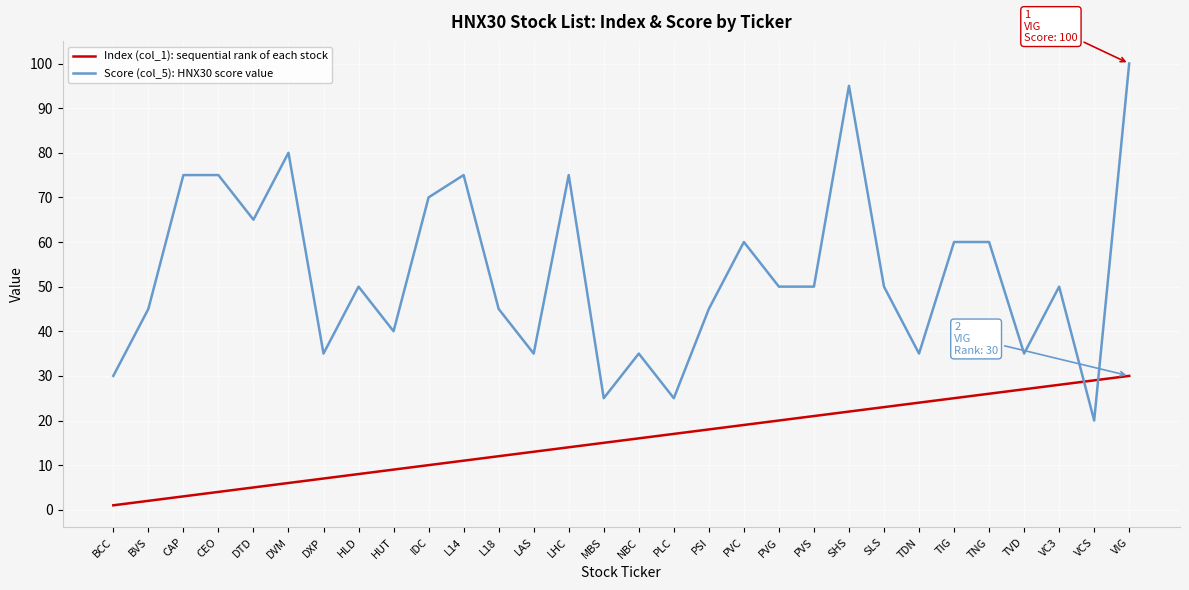

Rank the series at CEO from lowest to highest value.

Index (col_1): sequential rank of each stock, Score (col_5): HNX30 score value